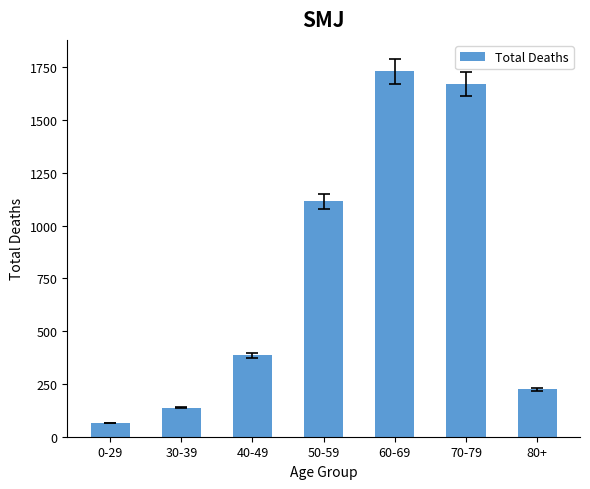

List the labels in order of value, largest first.

60-69, 70-79, 50-59, 40-49, 80+, 30-39, 0-29